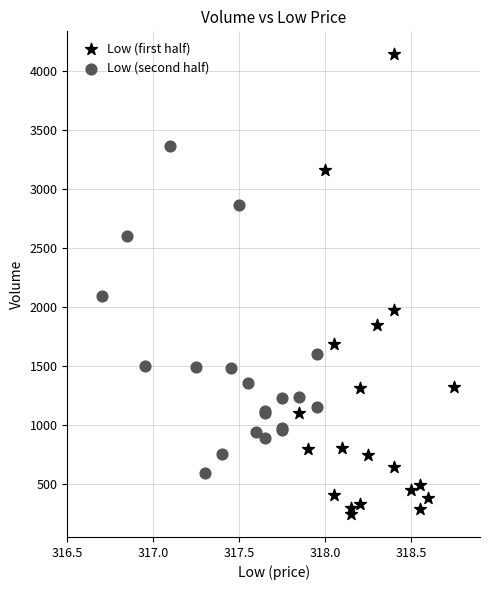

Which series contains the highest Y value?

Low (first half)